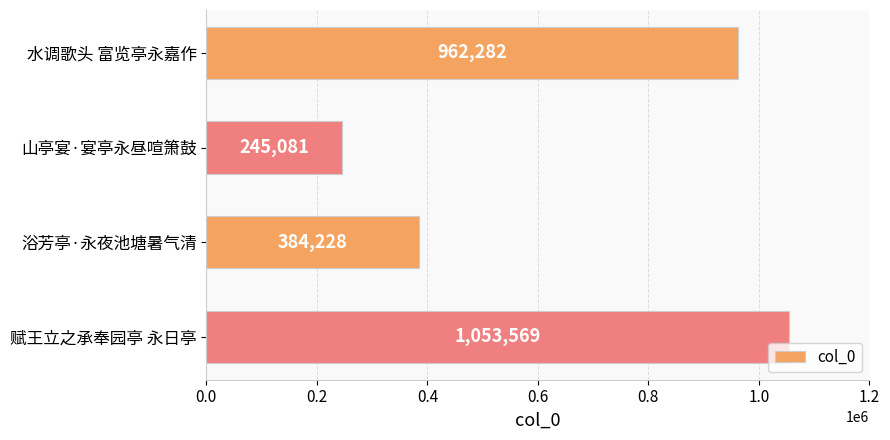

Rank the categories by value from lowest to highest.

山亭宴·宴亭永昼喧箫鼓, 浴芳亭·永夜池塘暑气清, 水调歌头 富览亭永嘉作, 赋王立之承奉园亭 永日亭